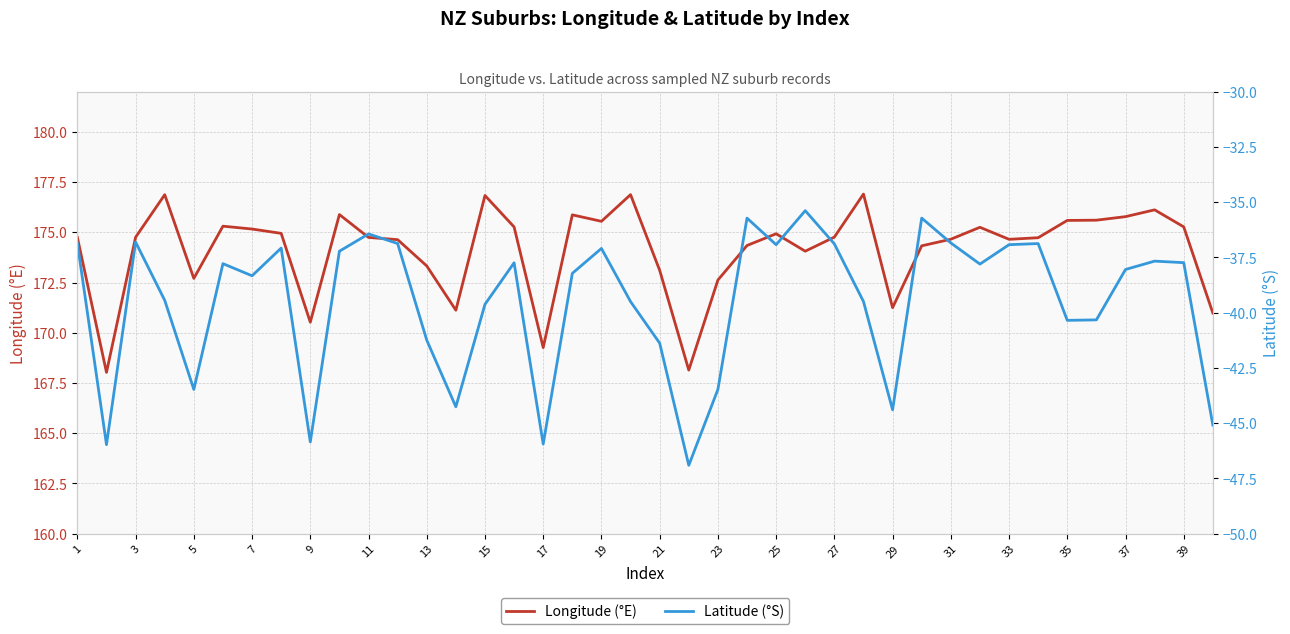

Rank the series by their average value, from lowest to highest.

Latitude (°S), Longitude (°E)